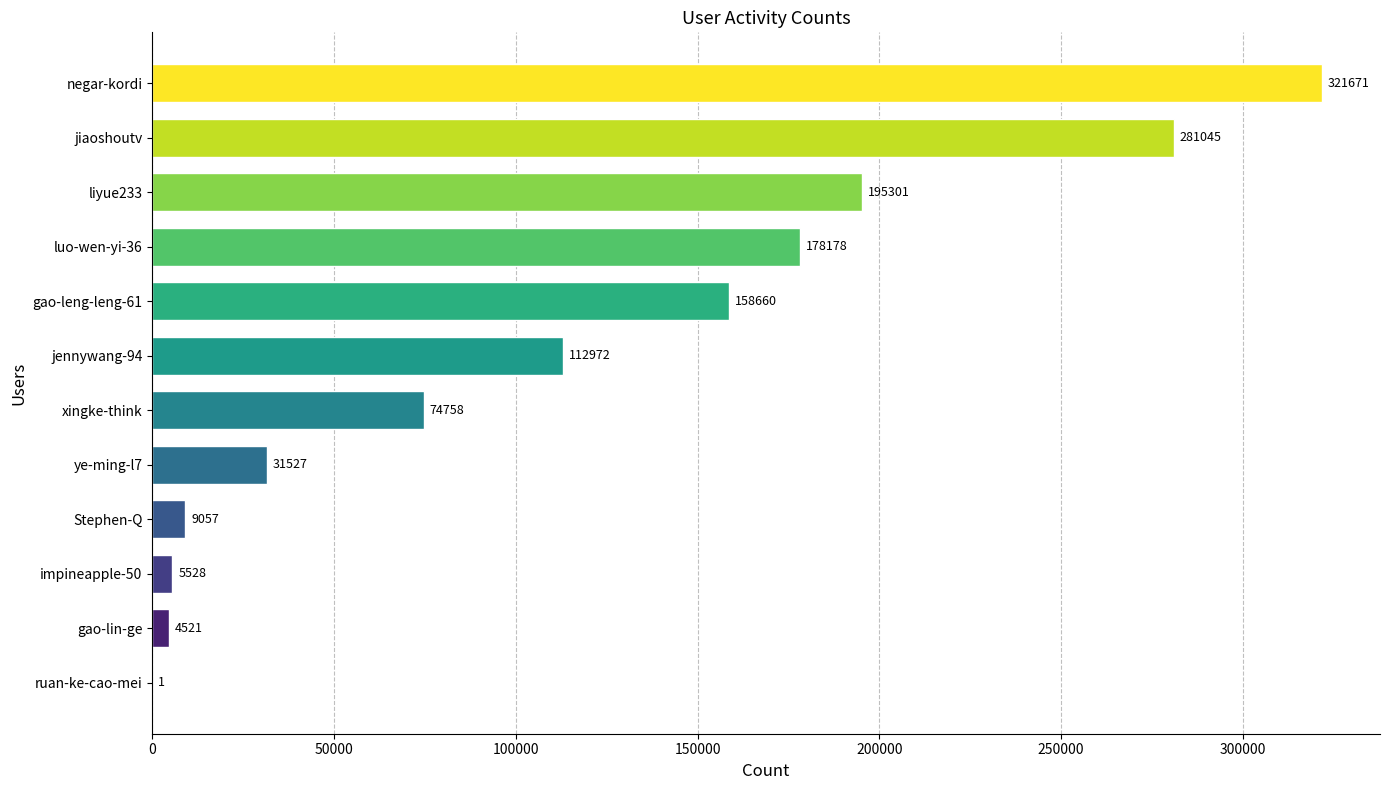

What is the change in value from liyue233 to jennywang-94?

-82329